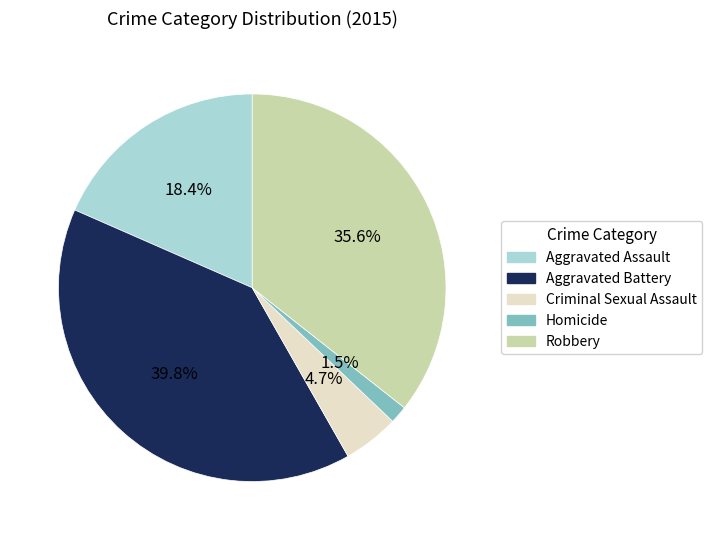

Does Criminal Sexual Assault represent more than half of the total?

No